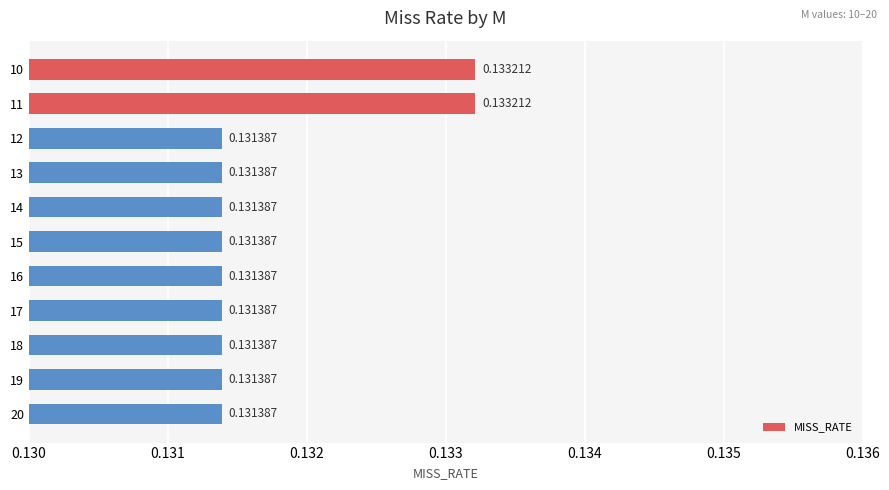

What is the sum of the values at 12 and 19?

0.3